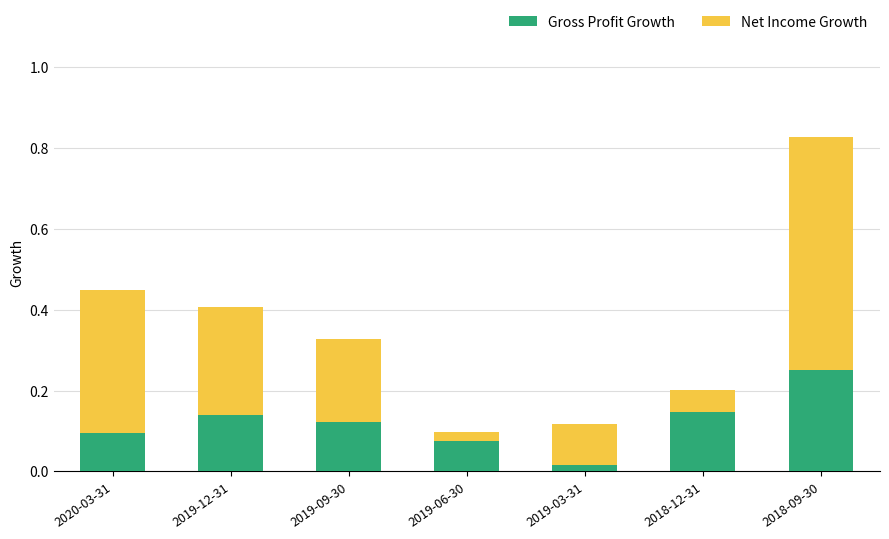

What are all the series names shown in the legend?

Gross Profit Growth, Net Income Growth